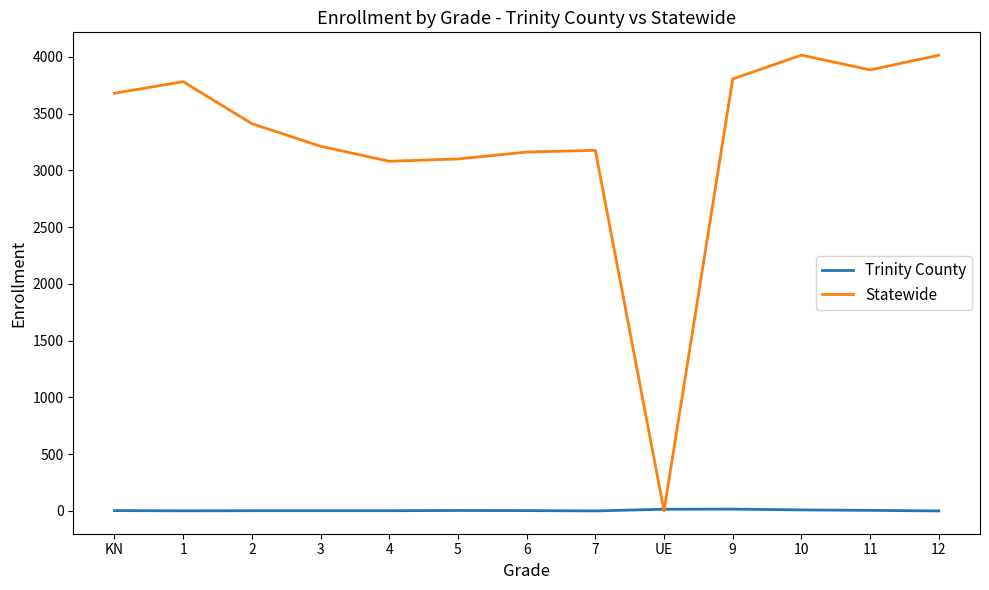

Which series changed the most between KN and 3?

Statewide